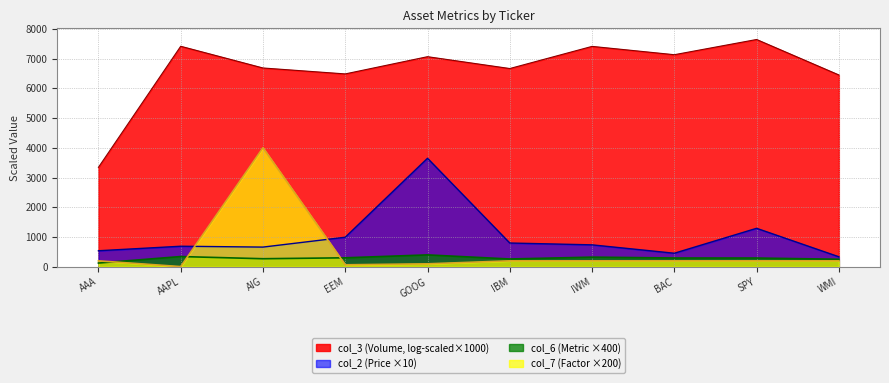

Where is the first local maximum for col_2 (Price)?

AAPL